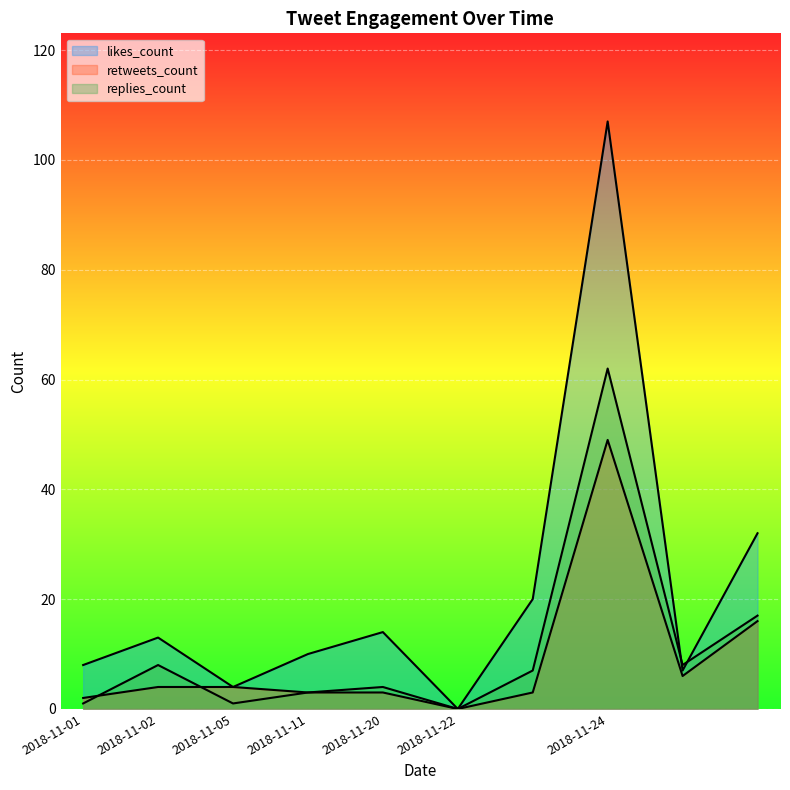

How many data points does each series have?

10